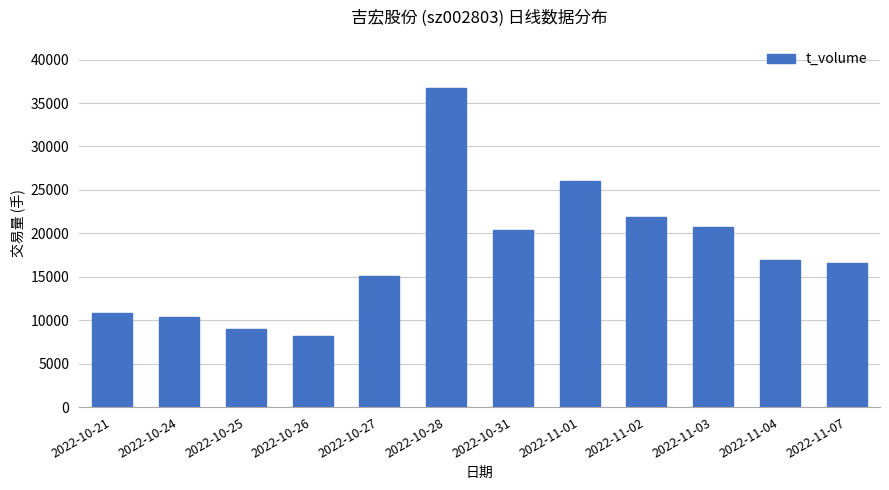

What is the difference between the maximum and minimum values?

28541